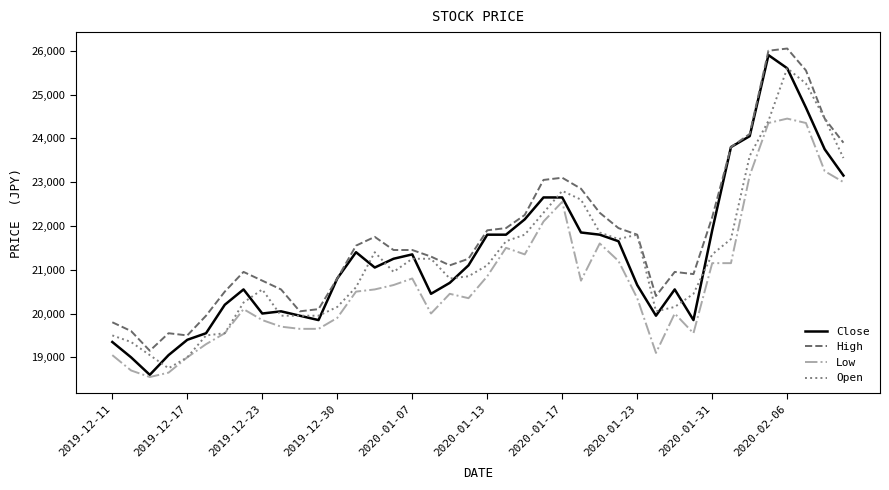

True or false: High and Low cross at least once.

False